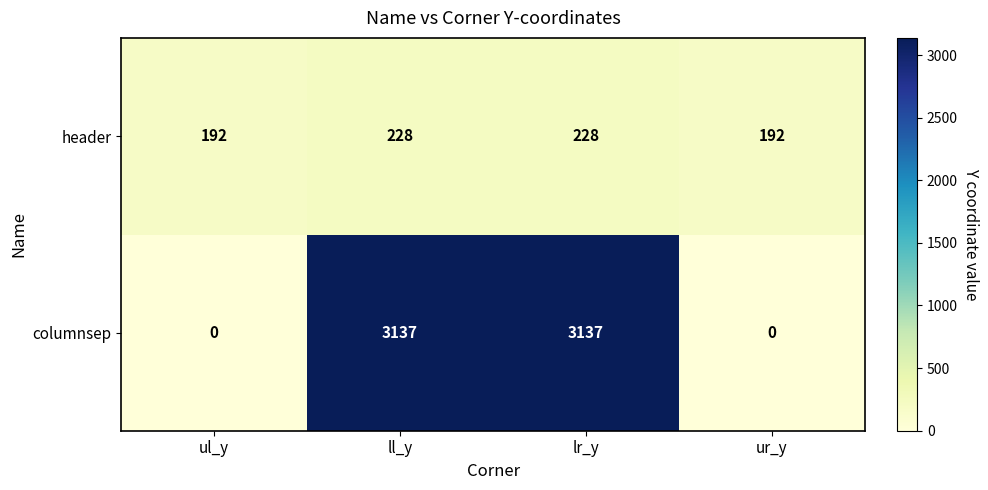

Which series changed the most between ul_y and ll_y?

columnsep